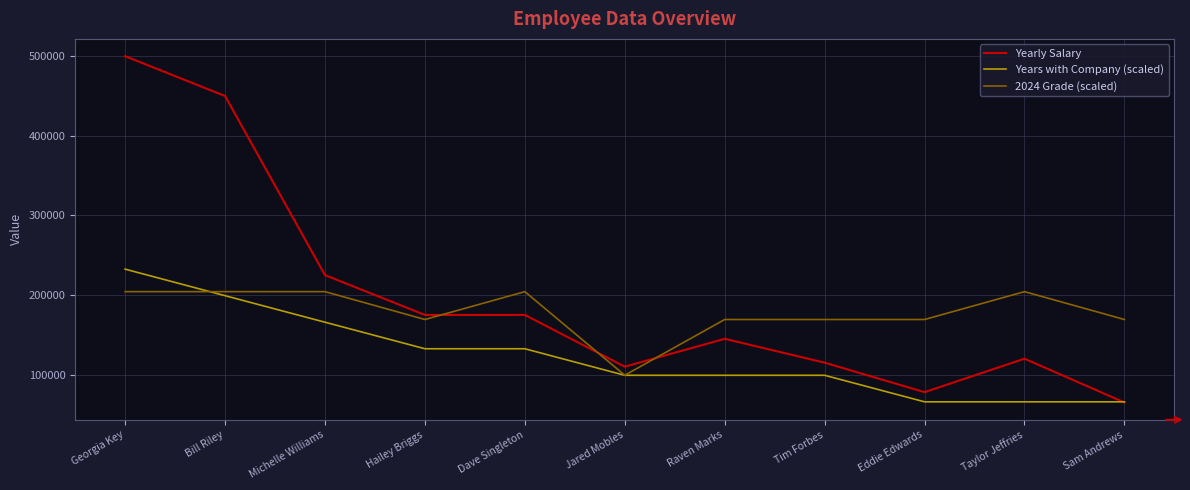

Does the chart display data point markers on the line(s)?

No